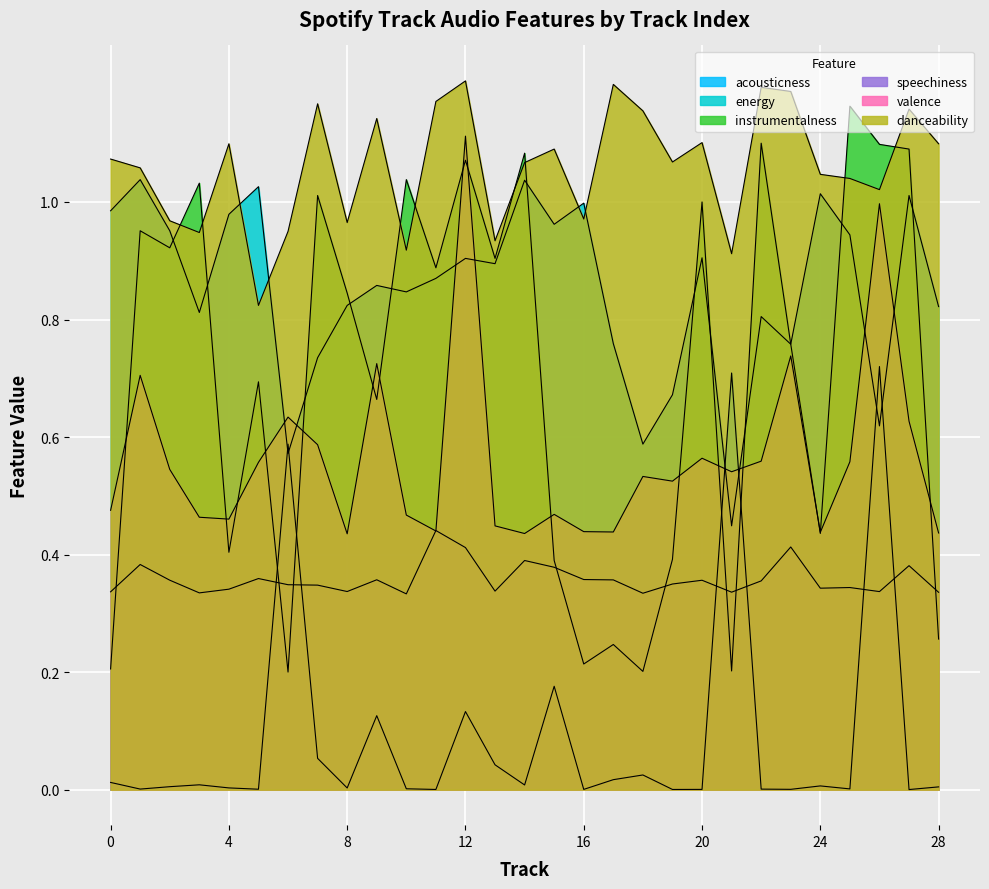

Reading left to right, extract all data points from this chart.

acousticness: 0=0.0	1=0.0	2=0.0	3=0.0	4=0.0	5=0.0	6=0.6	7=0.1	8=0.0	9=0.1	10=0.0	11=0.0	12=0.1	13=0.0	14=0.0	15=0.2	16=0.0	17=0.0	18=0.0	19=0.0	20=0.0	21=0.7	22=0.0	23=0.0	24=0.0	25=0.0	26=0.7	27=0.0	28=0.0
energy: 0=1.0	1=1.0	2=1.0	3=0.8	4=1.0	5=1.0	6=0.6	7=0.7	8=0.8	9=0.9	10=0.8	11=0.9	12=0.9	13=0.9	14=1.0	15=1.0	16=1.0	17=0.8	18=0.6	19=0.7	20=0.9	21=0.4	22=0.8	23=0.8	24=1.0	25=0.9	26=0.6	27=1.0	28=0.8
instrumentalness: 0=0.2	1=1.0	2=0.9	3=1.0	4=0.4	5=0.7	6=0.2	7=1.0	8=0.8	9=0.7	10=1.0	11=0.9	12=1.1	13=0.9	14=1.1	15=0.4	16=0.2	17=0.2	18=0.2	19=0.4	20=1.0	21=0.2	22=1.1	23=0.8	24=0.4	25=1.2	26=1.1	27=1.1	28=0.3
speechiness: 0=0.3	1=0.4	2=0.4	3=0.3	4=0.3	5=0.4	6=0.3	7=0.3	8=0.3	9=0.4	10=0.3	11=0.4	12=0.4	13=0.3	14=0.4	15=0.4	16=0.4	17=0.4	18=0.3	19=0.4	20=0.4	21=0.3	22=0.4	23=0.4	24=0.3	25=0.3	26=0.3	27=0.4	28=0.3
valence: 0=0.5	1=0.7	2=0.5	3=0.5	4=0.5	5=0.6	6=0.6	7=0.6	8=0.4	9=0.7	10=0.5	11=0.4	12=1.1	13=0.4	14=0.4	15=0.5	16=0.4	17=0.4	18=0.5	19=0.5	20=0.6	21=0.5	22=0.6	23=0.7	24=0.4	25=0.6	26=1.0	27=0.6	28=0.4
danceability: 0=1.1	1=1.1	2=1.0	3=0.9	4=1.1	5=0.8	6=0.9	7=1.2	8=1.0	9=1.1	10=0.9	11=1.2	12=1.2	13=0.9	14=1.1	15=1.1	16=1.0	17=1.2	18=1.2	19=1.1	20=1.1	21=0.9	22=1.2	23=1.2	24=1.0	25=1.0	26=1.0	27=1.2	28=1.1